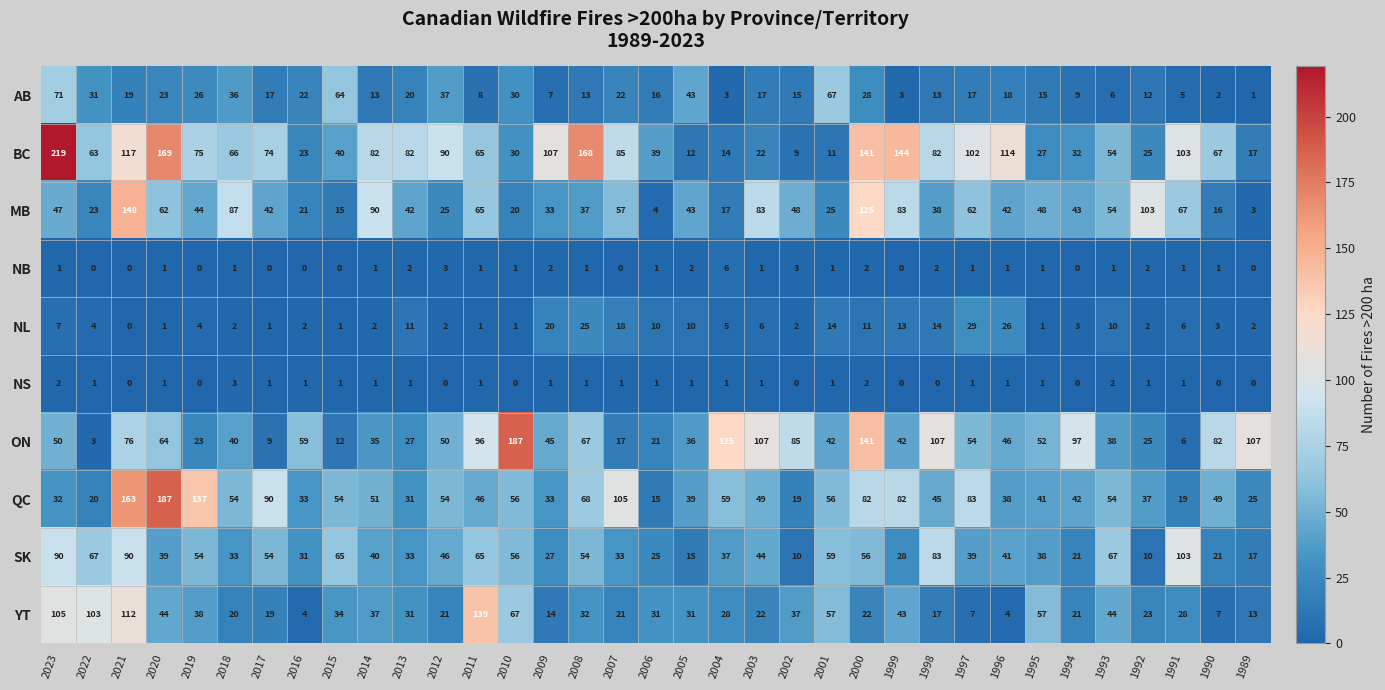

Between 1993 and 1989, which series saw the biggest shift?

ON